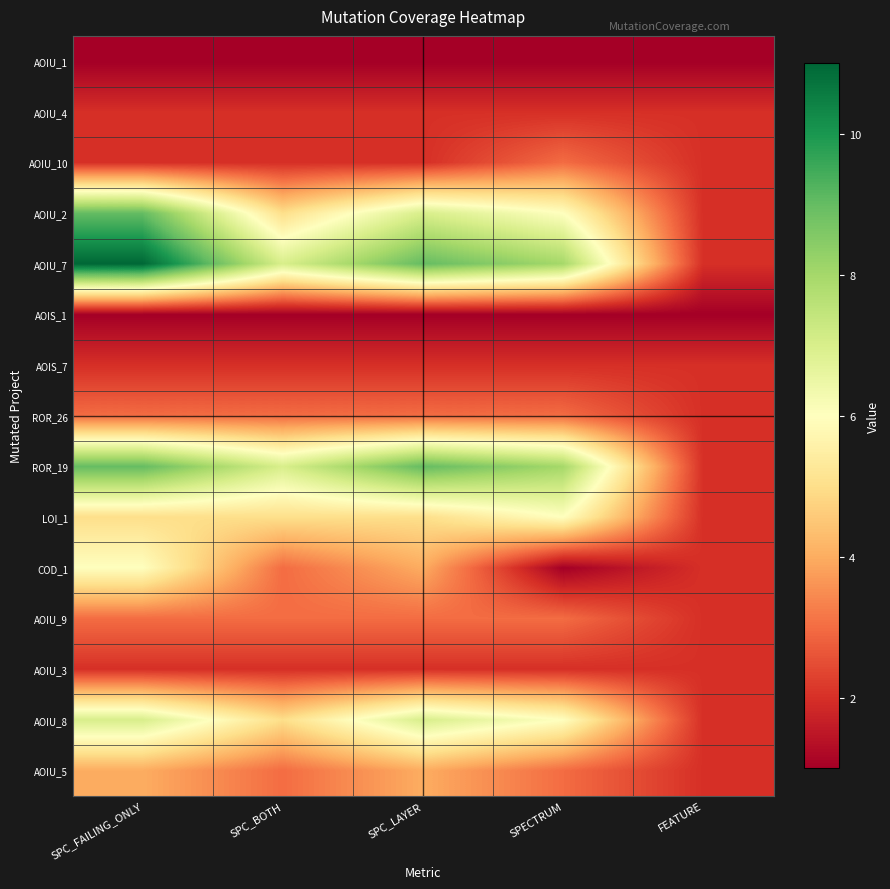

At which category is the sum across all series the highest?

SPC_FAILING_ONLY